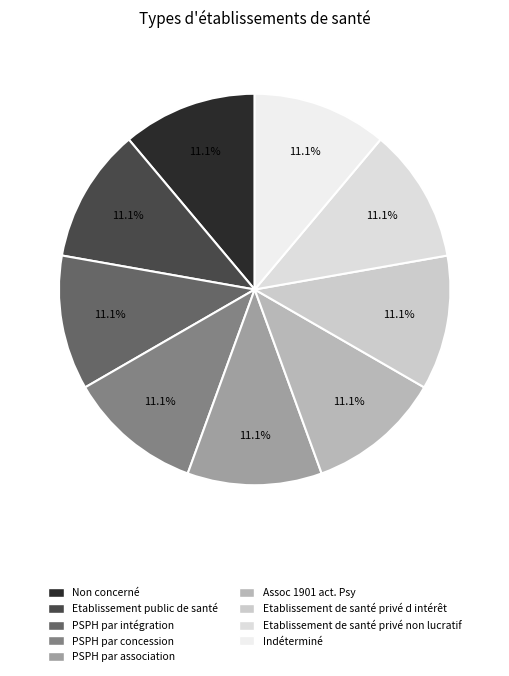

What is the smallest slice in the pie chart?

Non concerné